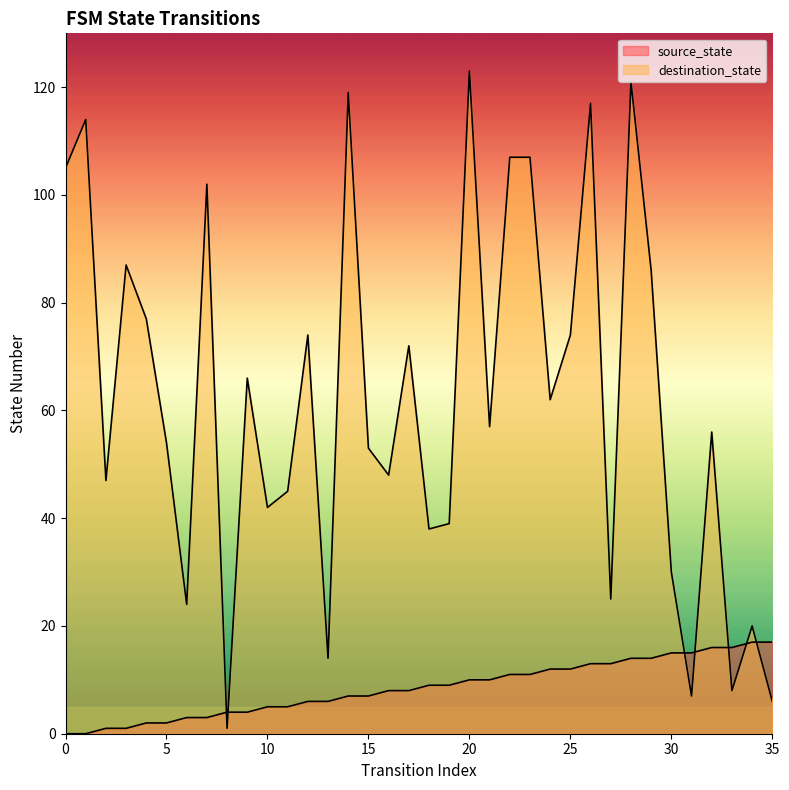

Reading left to right, list all the values displayed in this chart.

source_state: 0=0	1=0	2=1	3=1	4=2	5=2	6=3	7=3	8=4	9=4	10=5	11=5	12=6	13=6	14=7	15=7	16=8	17=8	18=9	19=9	20=10	21=10	22=11	23=11	24=12	25=12	26=13	27=13	28=14	29=14	30=15	31=15	32=16	33=16	34=17	35=17
destination_state: 0=105	1=114	2=47	3=87	4=77	5=54	6=24	7=102	8=1	9=66	10=42	11=45	12=74	13=14	14=119	15=53	16=48	17=72	18=38	19=39	20=123	21=57	22=107	23=107	24=62	25=74	26=117	27=25	28=121	29=86	30=30	31=7	32=56	33=8	34=20	35=6